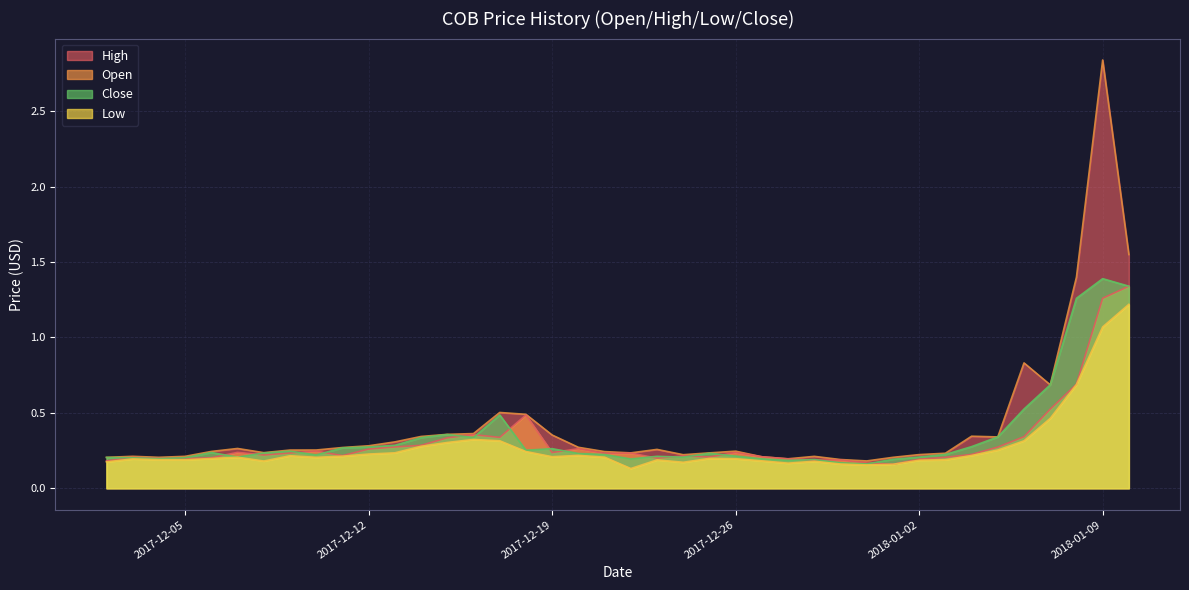

At which label does Open reach its peak?

2018-01-10